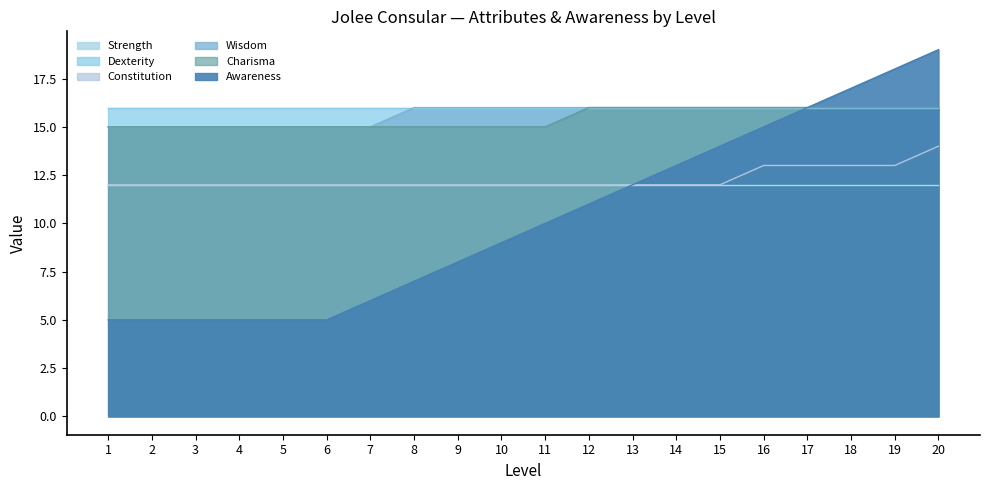

Where is Charisma nearest to the value 15?

1